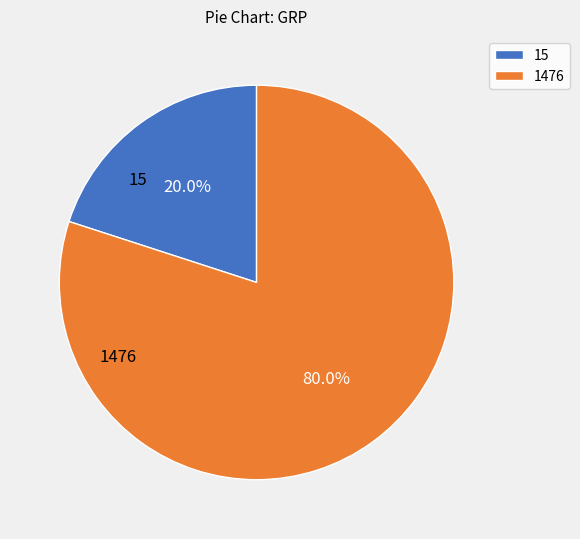

Does any single category account for the majority?

Yes